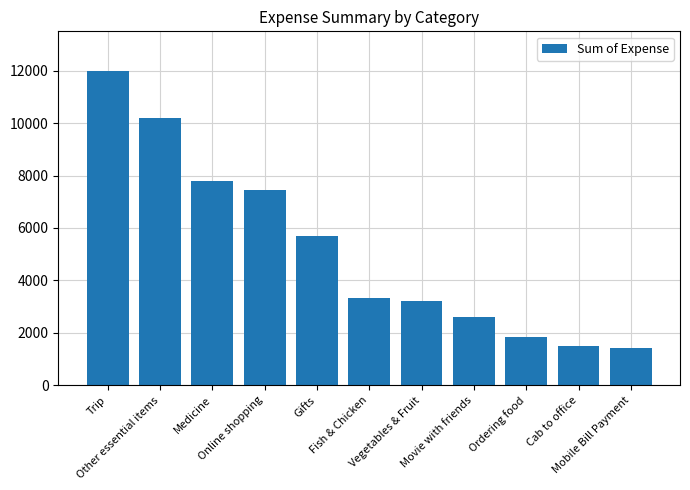

Reading right to left, what are all the values shown in this chart?

1411.3	1510.9	1857.0	2586.0	3217.0	3342.0	5688.0	7464.0	7775.0	10194.1	12000.0